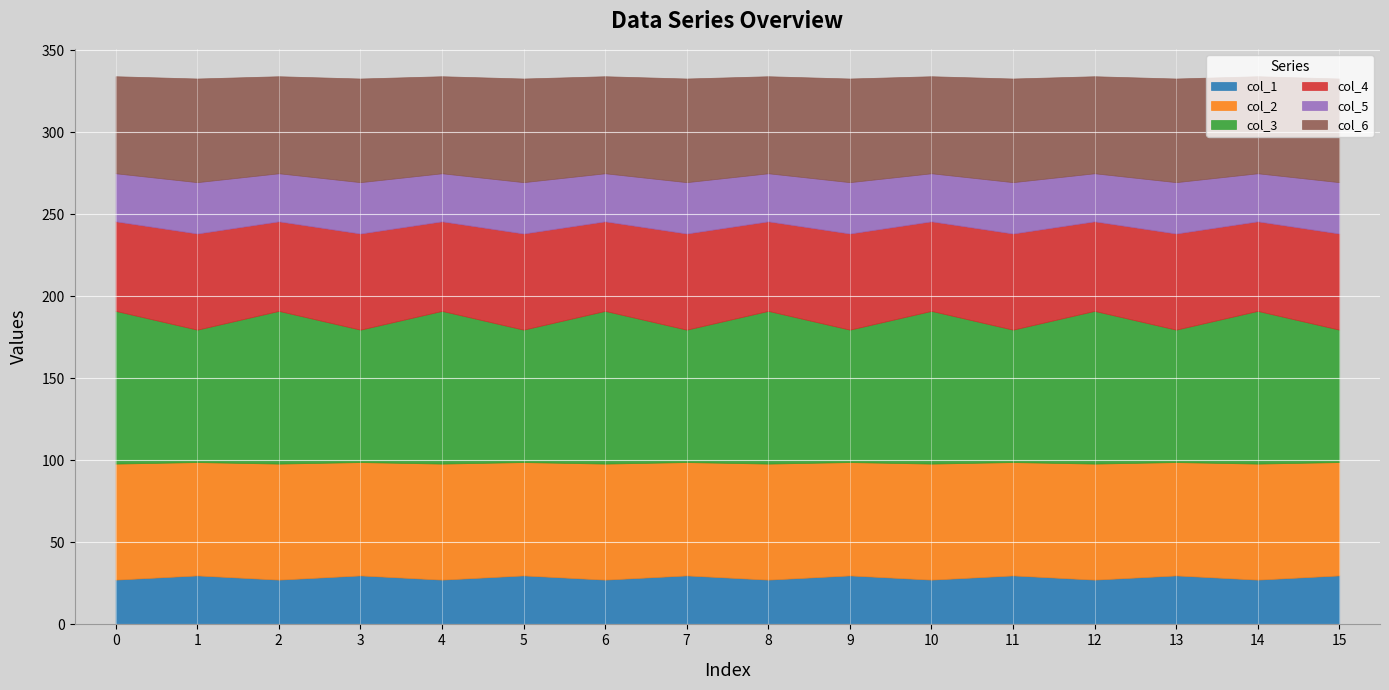

At 13, list the series in order from largest to smallest.

col_3, col_2, col_6, col_4, col_5, col_1